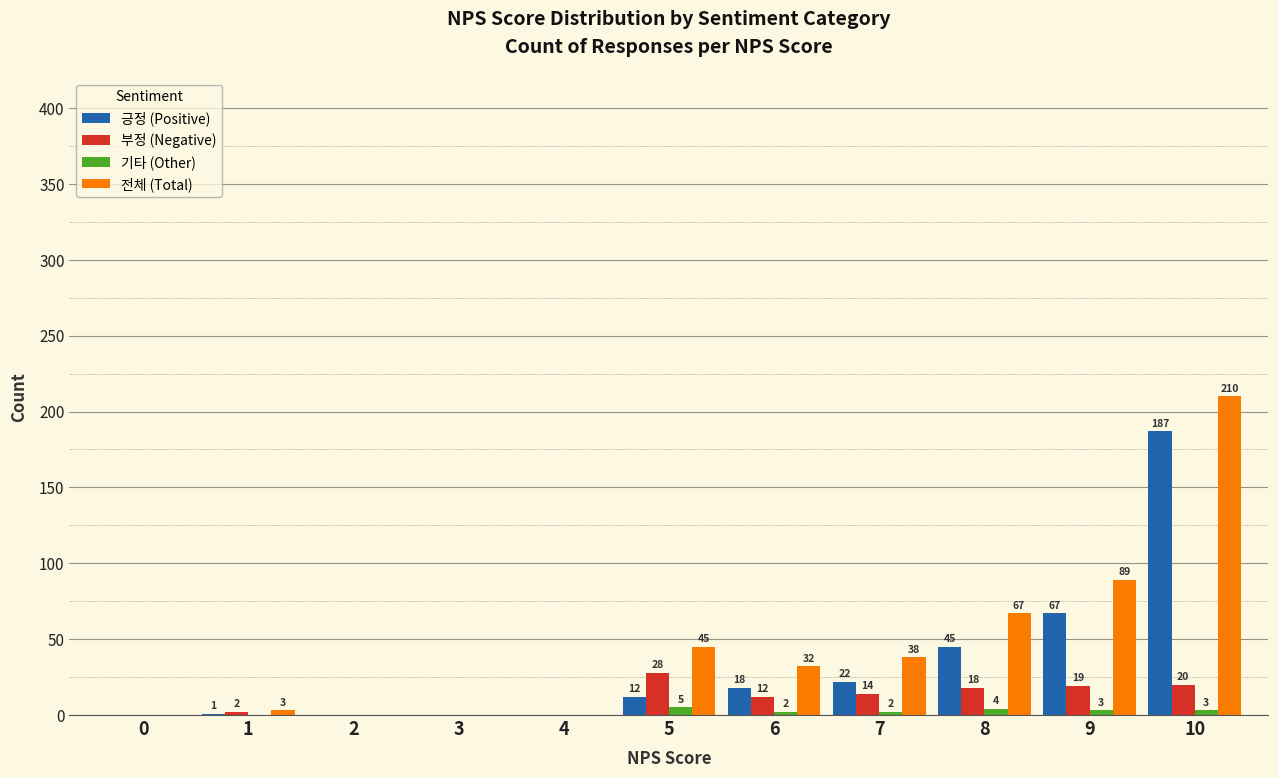

Reading left to right, transcribe all the data shown in this chart.

긍정 (Positive): 0	1	0	0	0	12	18	22	45	67	187
부정 (Negative): 0	2	0	0	0	28	12	14	18	19	20
기타 (Other): 0	0	0	0	0	5	2	2	4	3	3
전체 (Total): 0	3	0	0	0	45	32	38	67	89	210